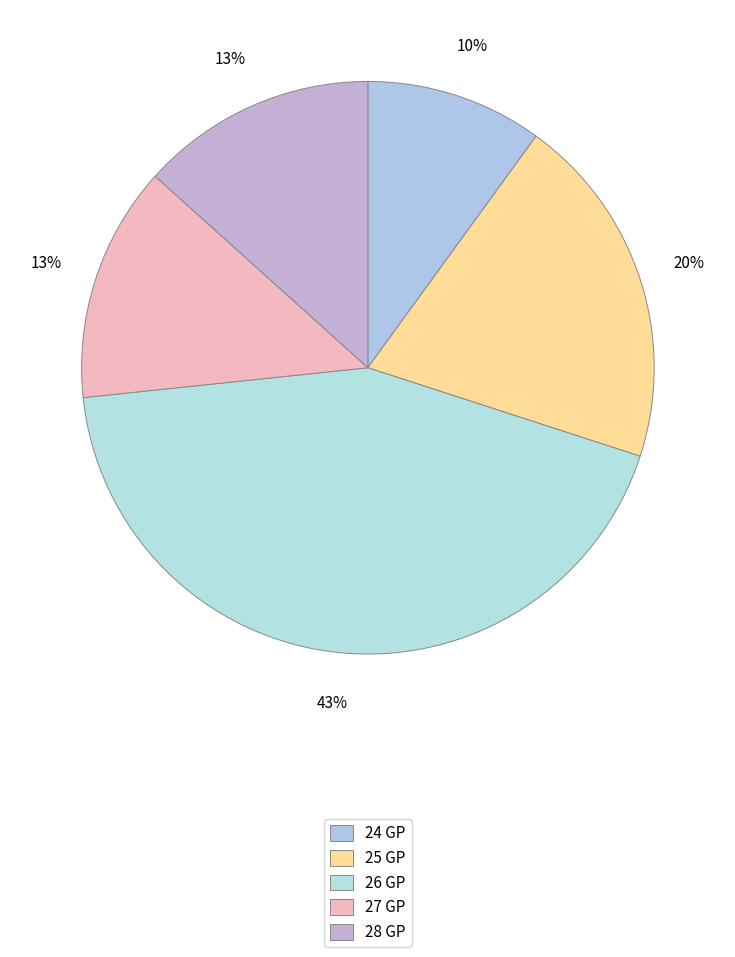

True or false: 28 GP accounts for 23% of the total.

False